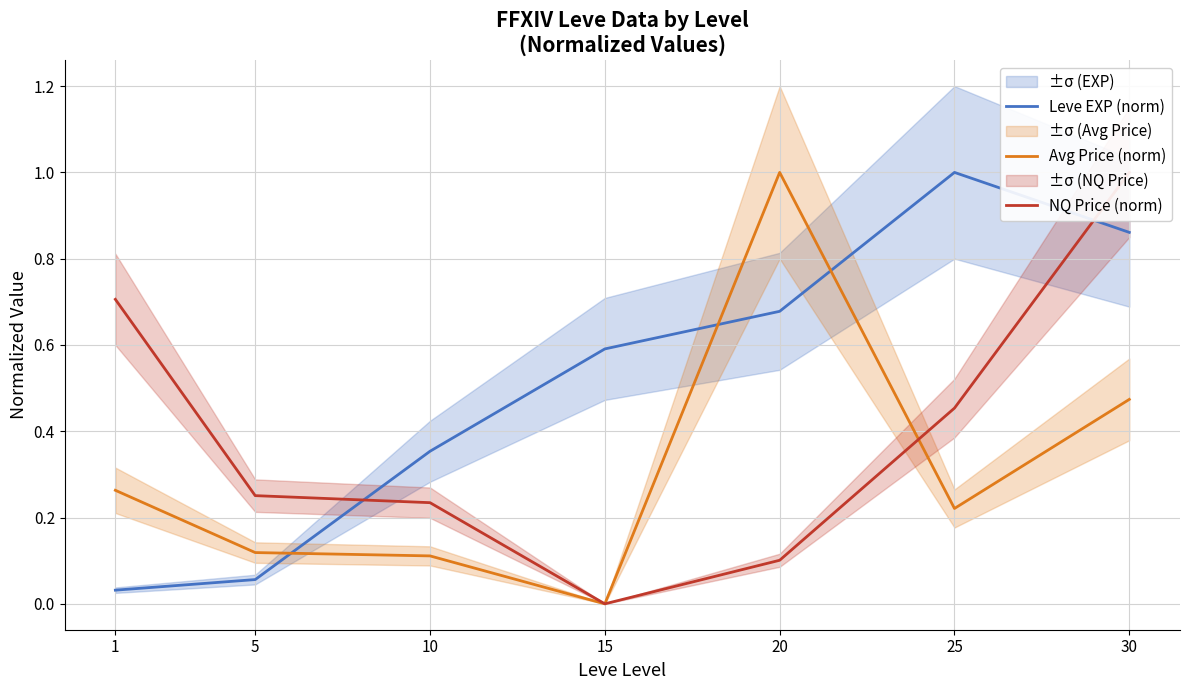

What is the highest value of the NQ Price (norm) series?

1.0